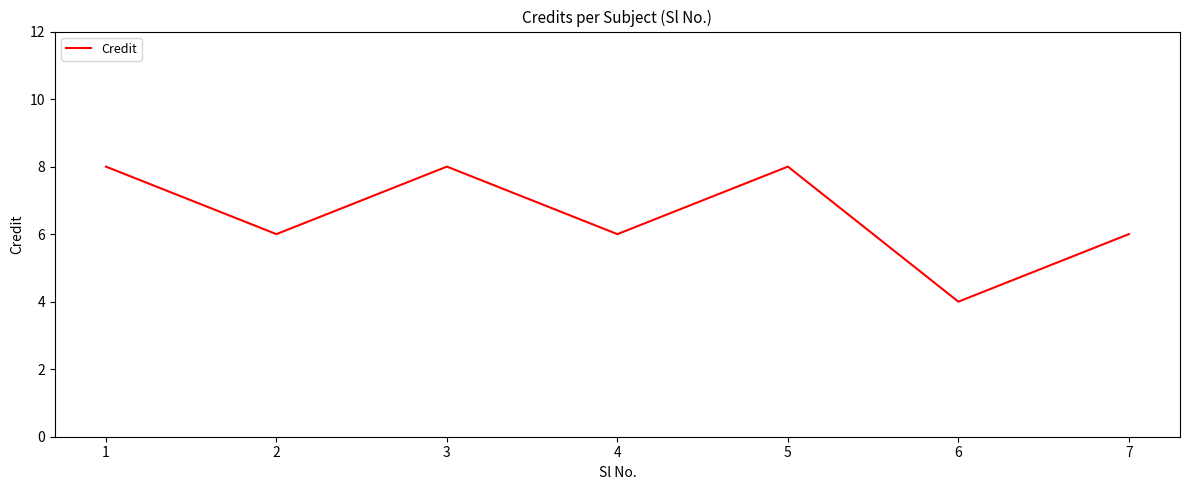

What is the ratio of the value at 3 to the value at 5?

1.0